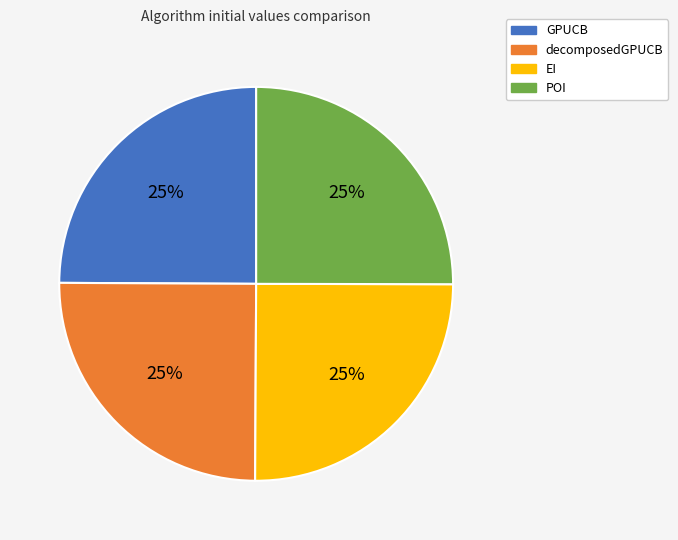

Does decomposedGPUCB account for over 50% of the chart?

No